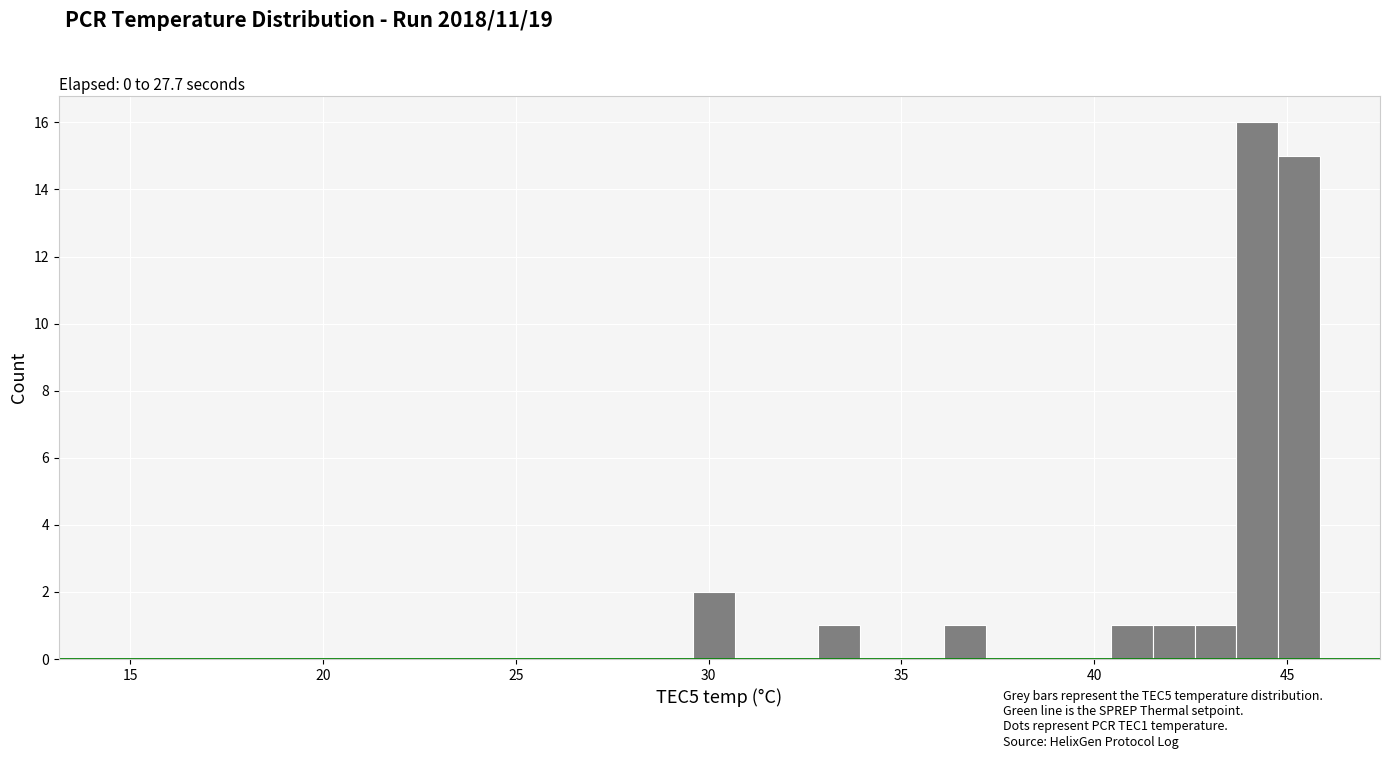

Around what value on the x-axis is the tallest bar? Give the approximate position of its centre, as read against the axis.

44.0